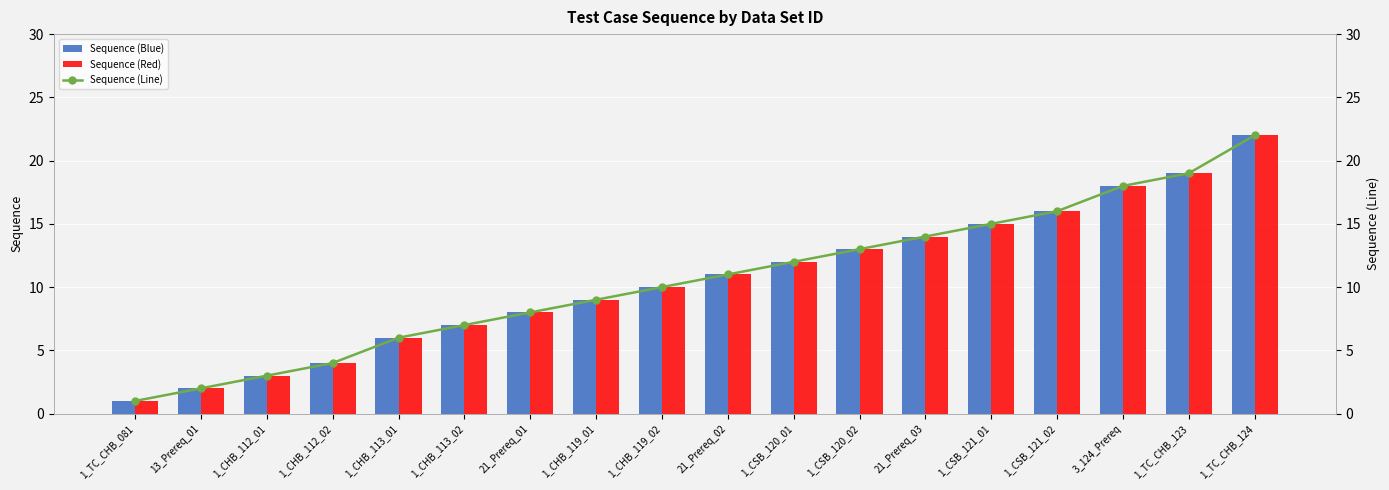

What is the maximum value shown in the chart?

22